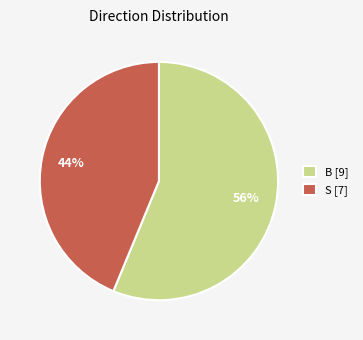

Is it true that B is 44% of the pie?

False